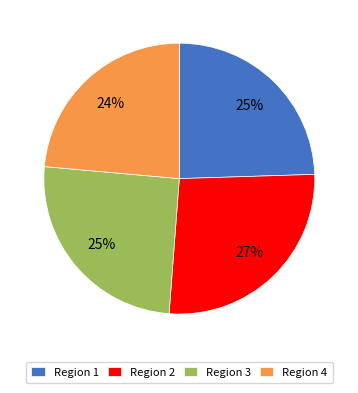

Which slice is the smallest?

Region 4